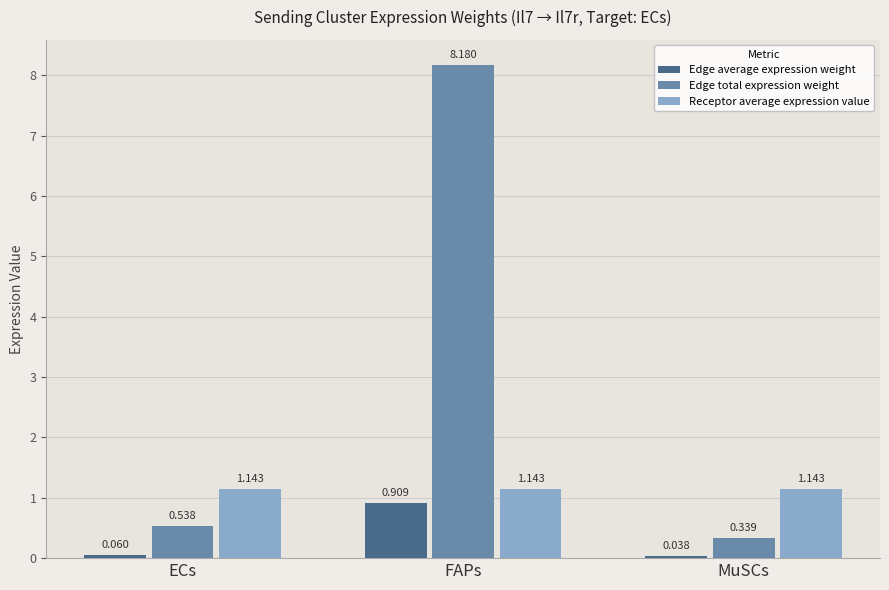

At which category is the sum across all series the highest?

FAPs